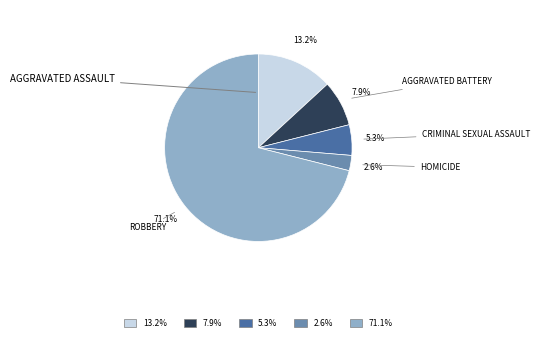

How many slices are in this pie chart?

5